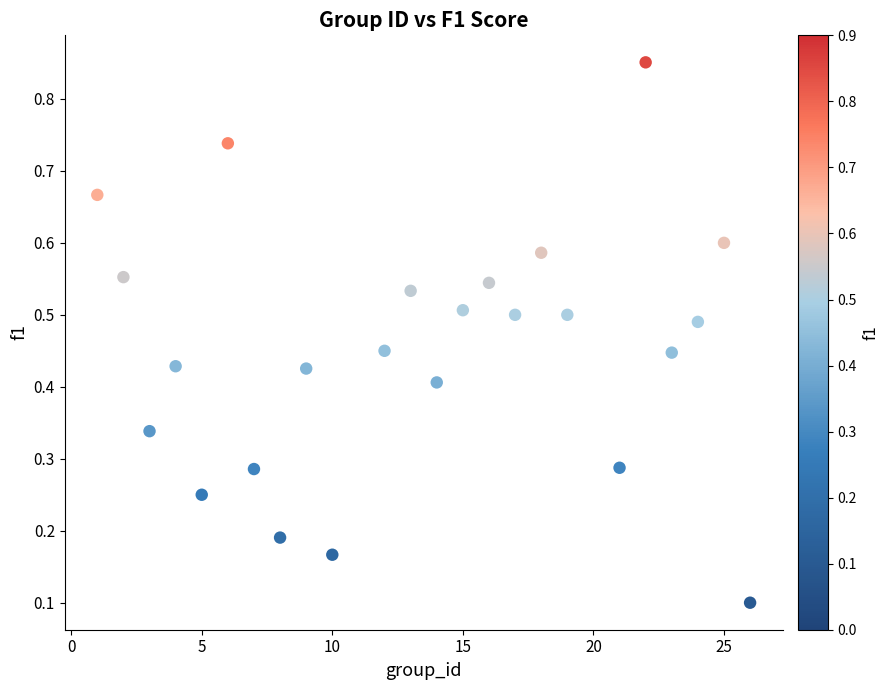

What is the range of Y values (max minus min)?

0.8